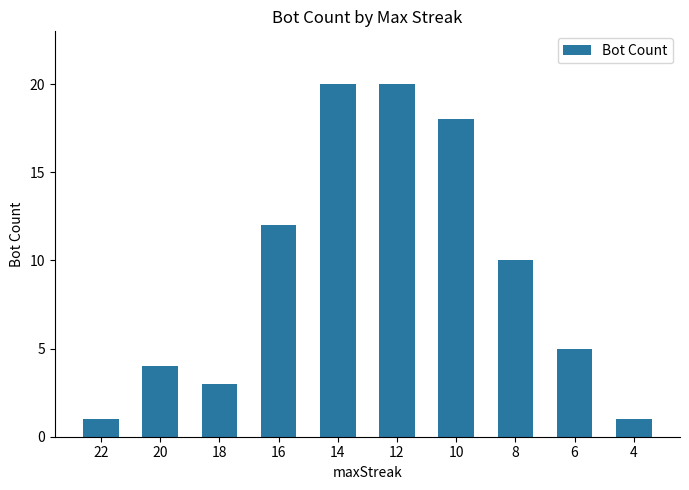

What is the sum of all values?

94